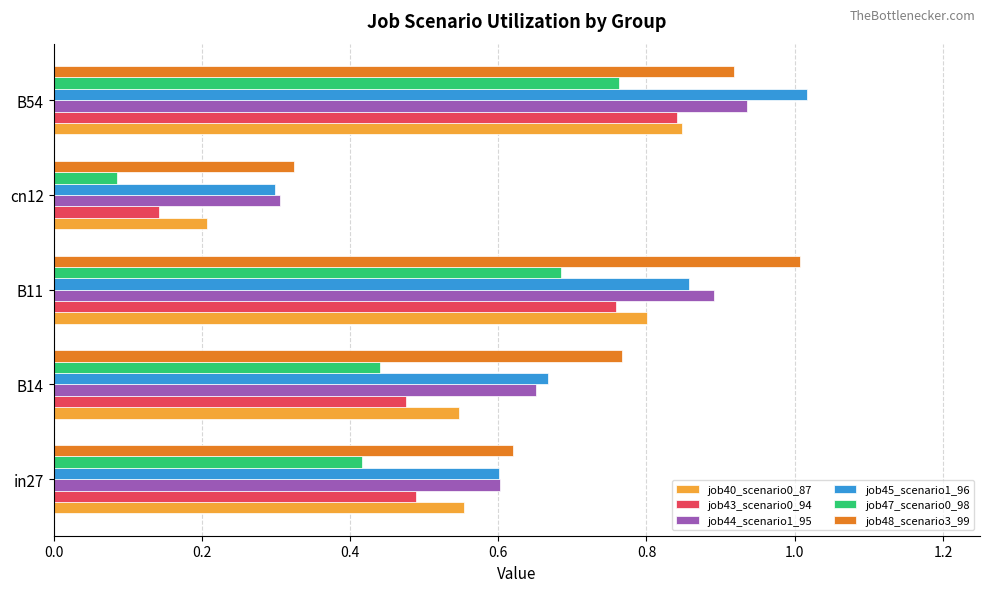

Where is job43_scenario0_94 nearest to the value 0?

cn12